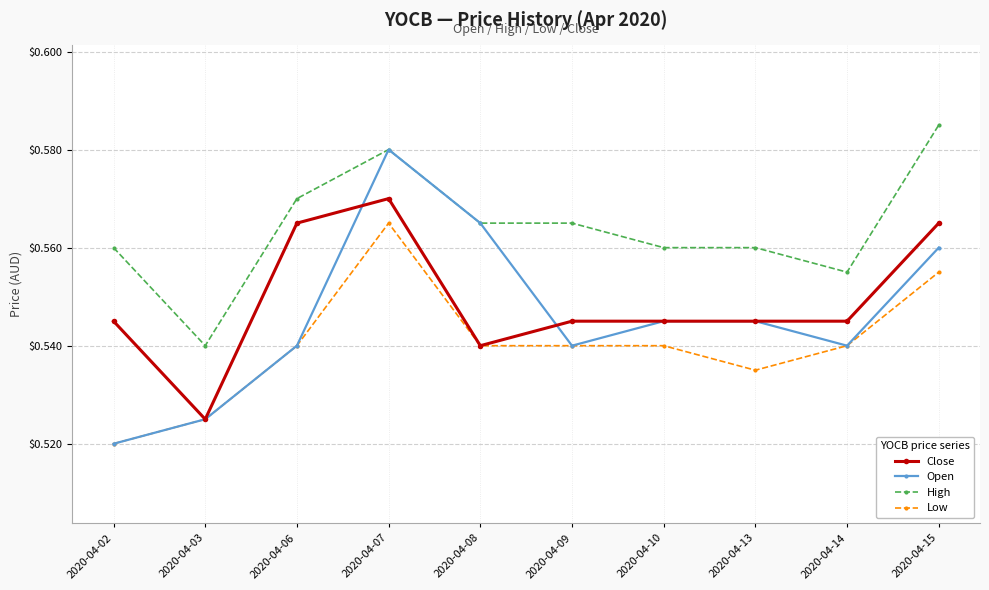

What are all the series names shown in the legend?

Close, Open, High, Low